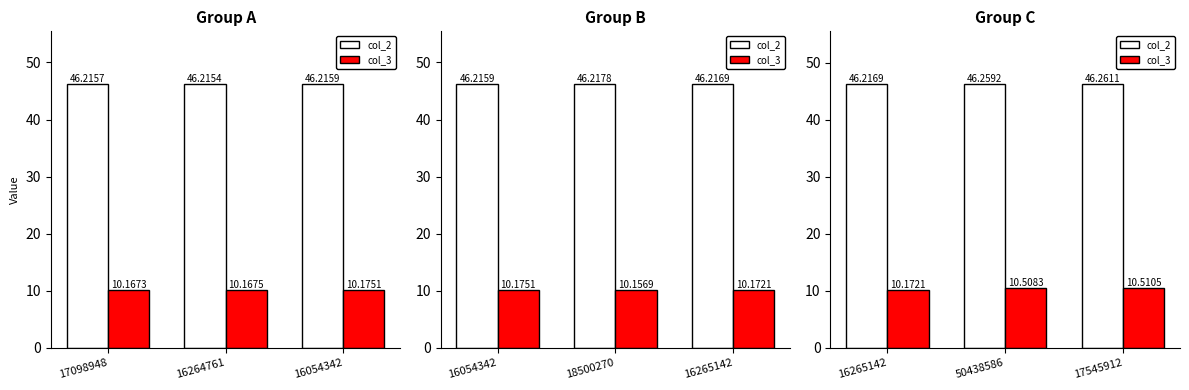

What is the value of the col_2 bar at the 3rd from the left?

46.3